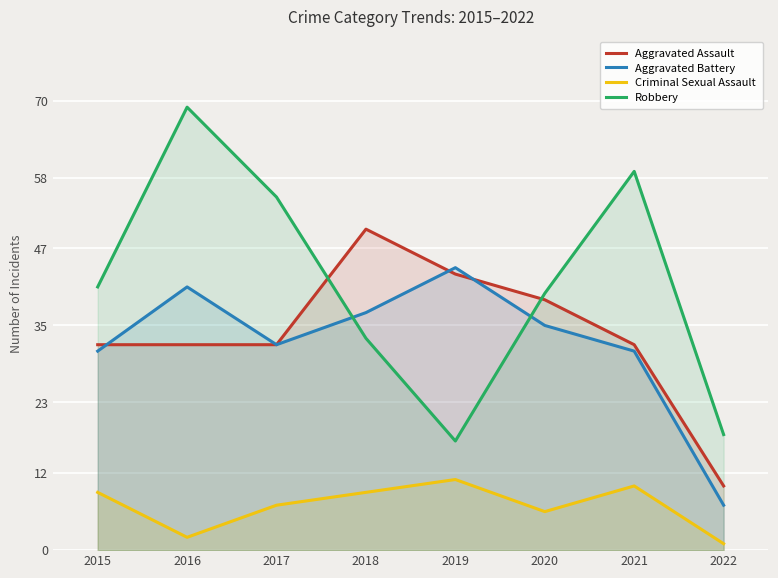

How many data points in Criminal Sexual Assault are above 9?

2